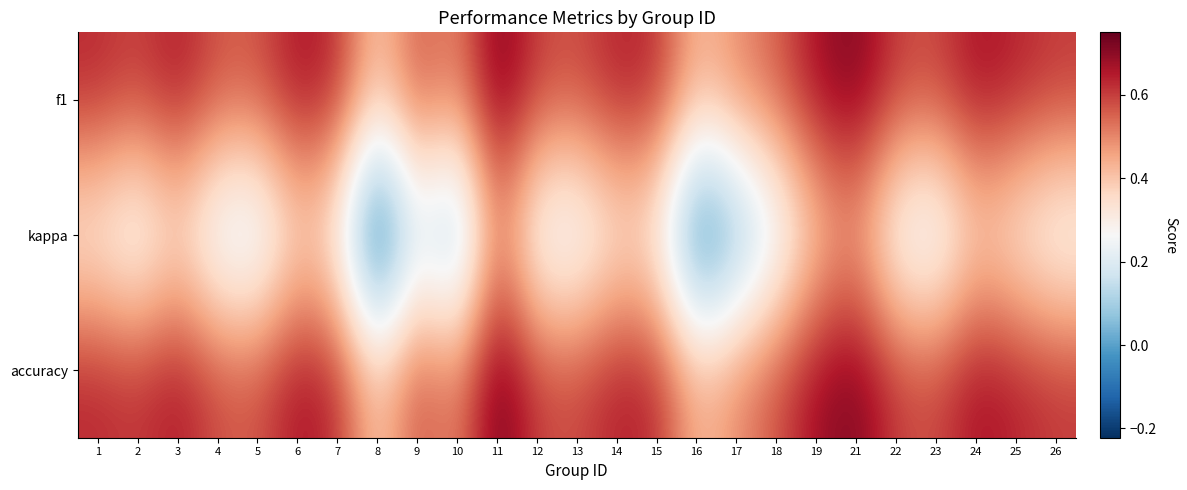

At how many categories does at least one series exceed 0?

25